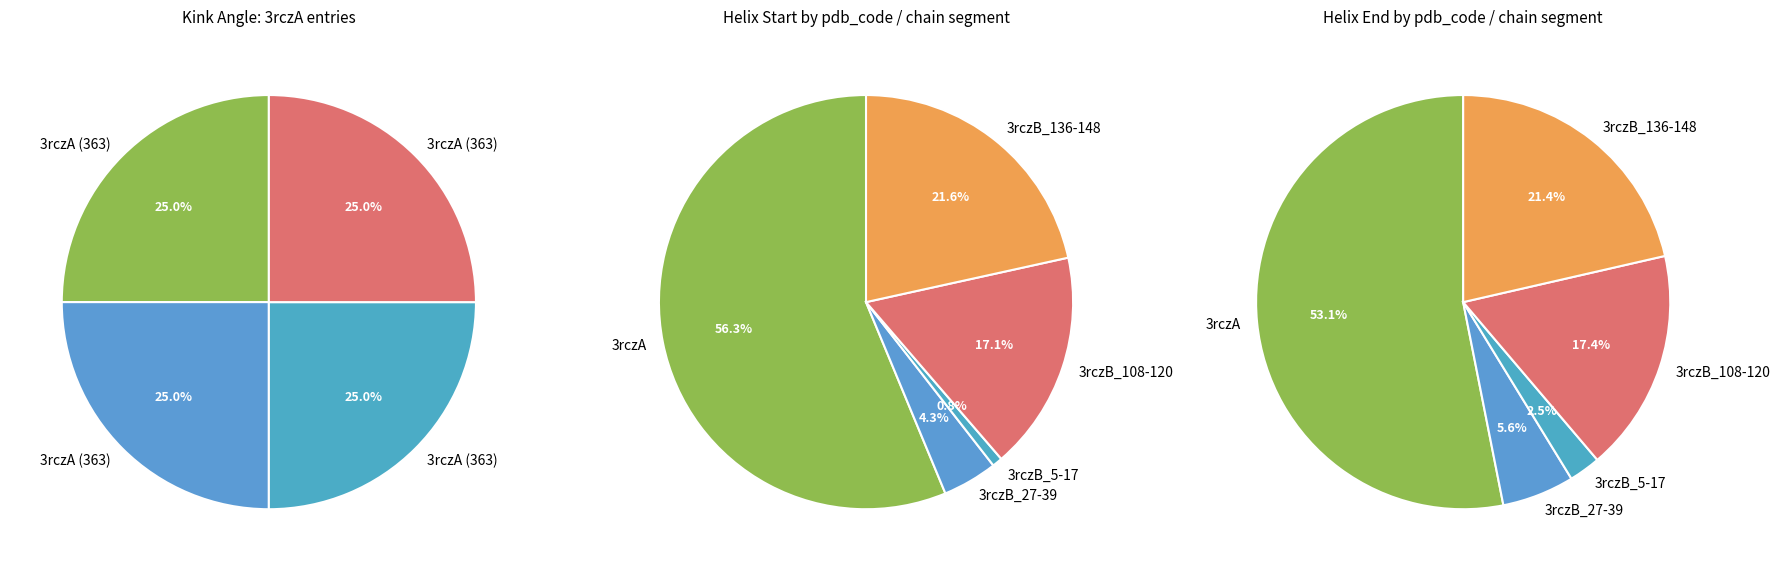

The 3rczB_136 slice represents 8% of the pie. True or false?

False